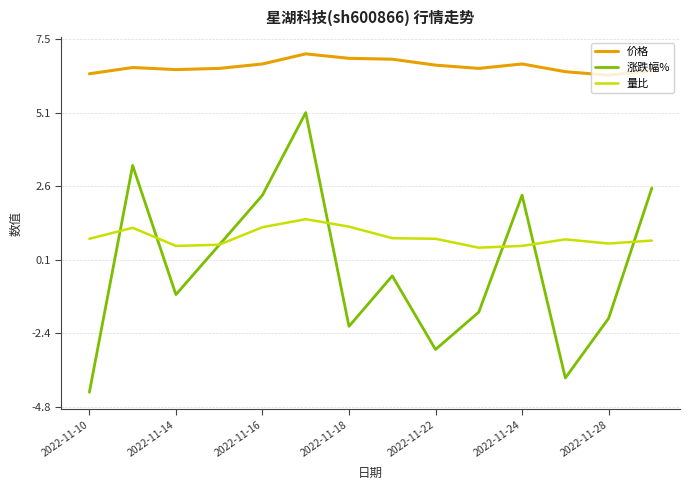

Rank the series by their maximum value, from lowest to highest.

量比, 涨跌幅%, 价格